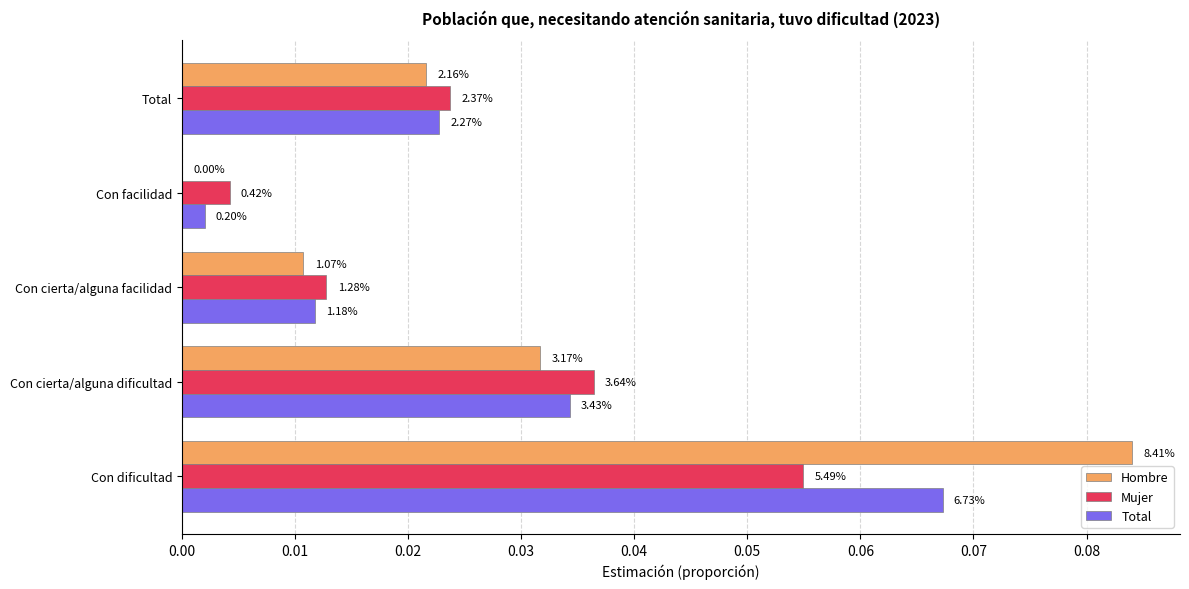

What are all the series names shown in the legend?

Hombre, Mujer, Total